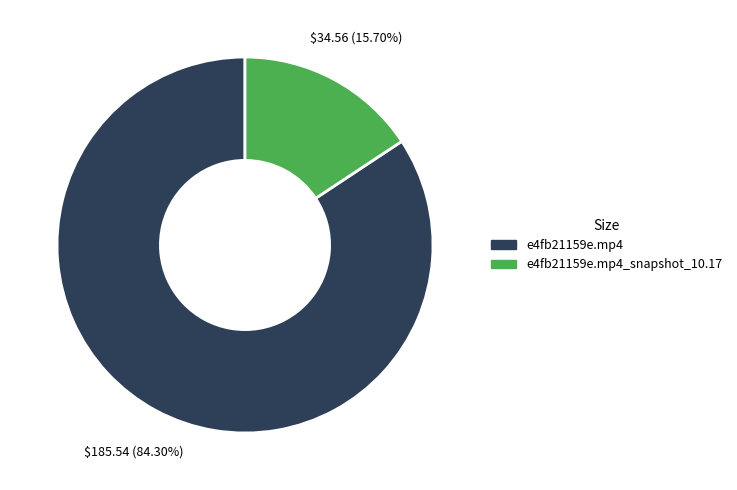

Count the number of slices in the pie.

2